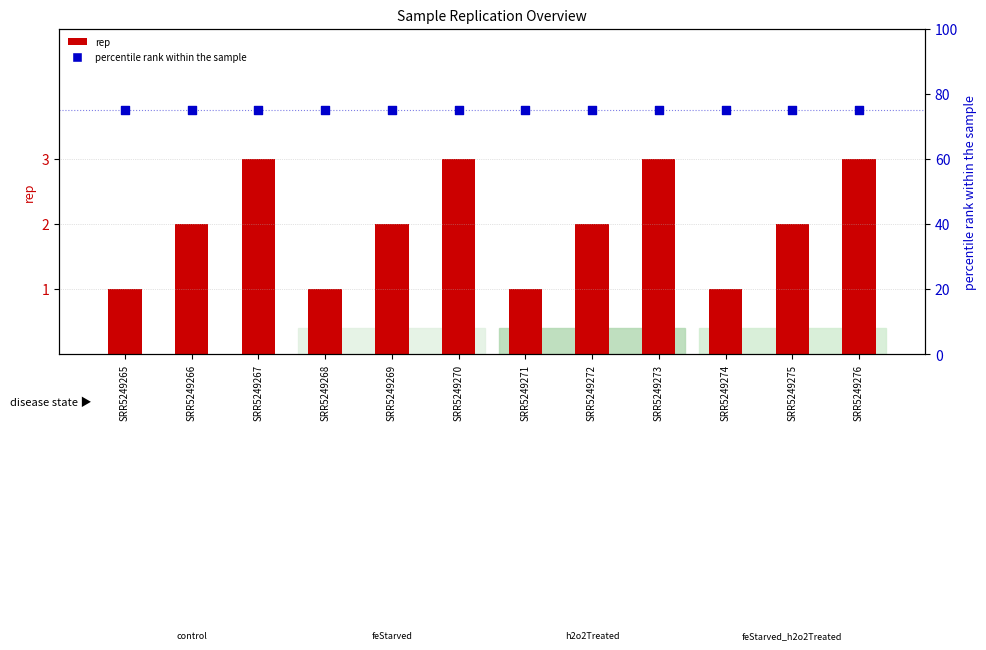

Which series contains the lowest Y value?

rep